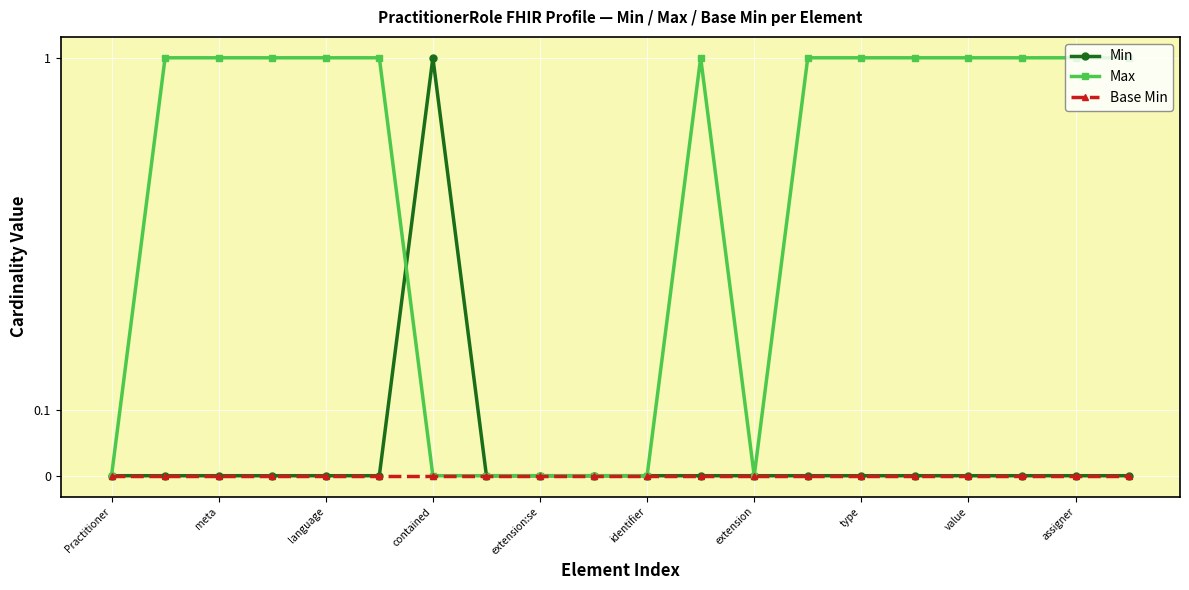

List the series in order of their peak value, highest first.

Min, Max, Base Min